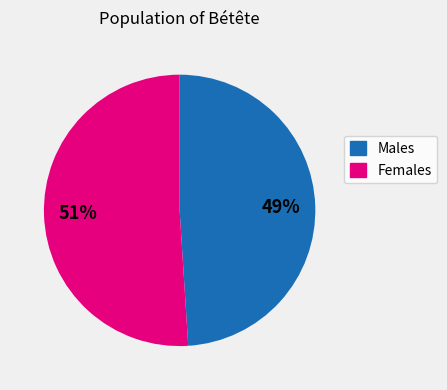

To the nearest percent, what is the average slice percentage?

50%